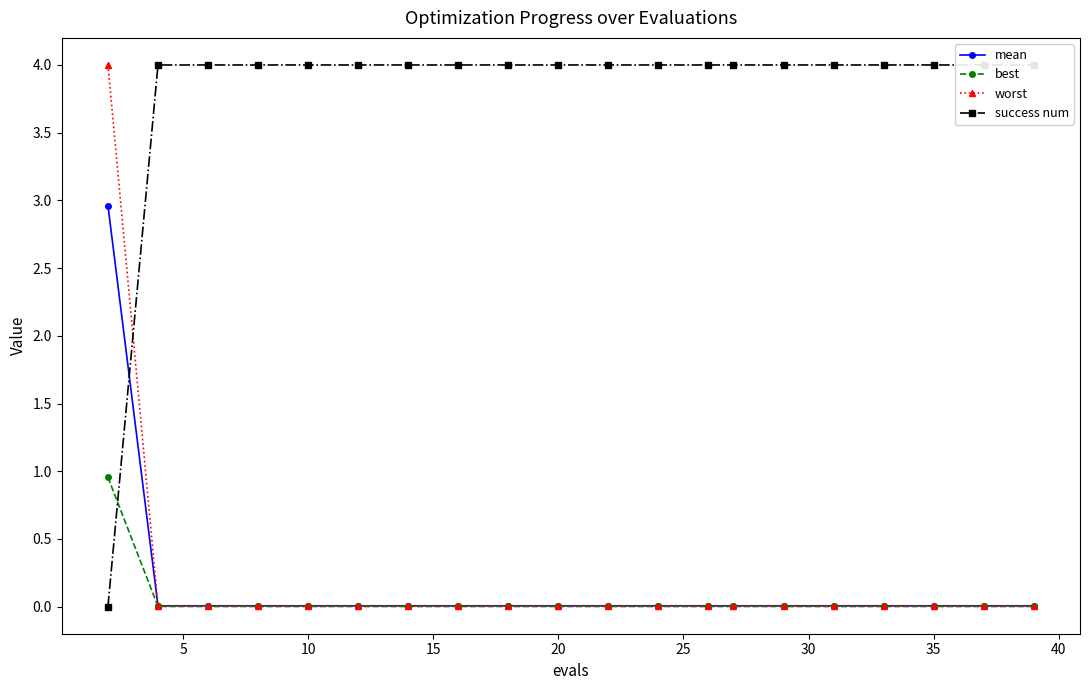

The value of mean at 35 is 0.0. True or false?

True